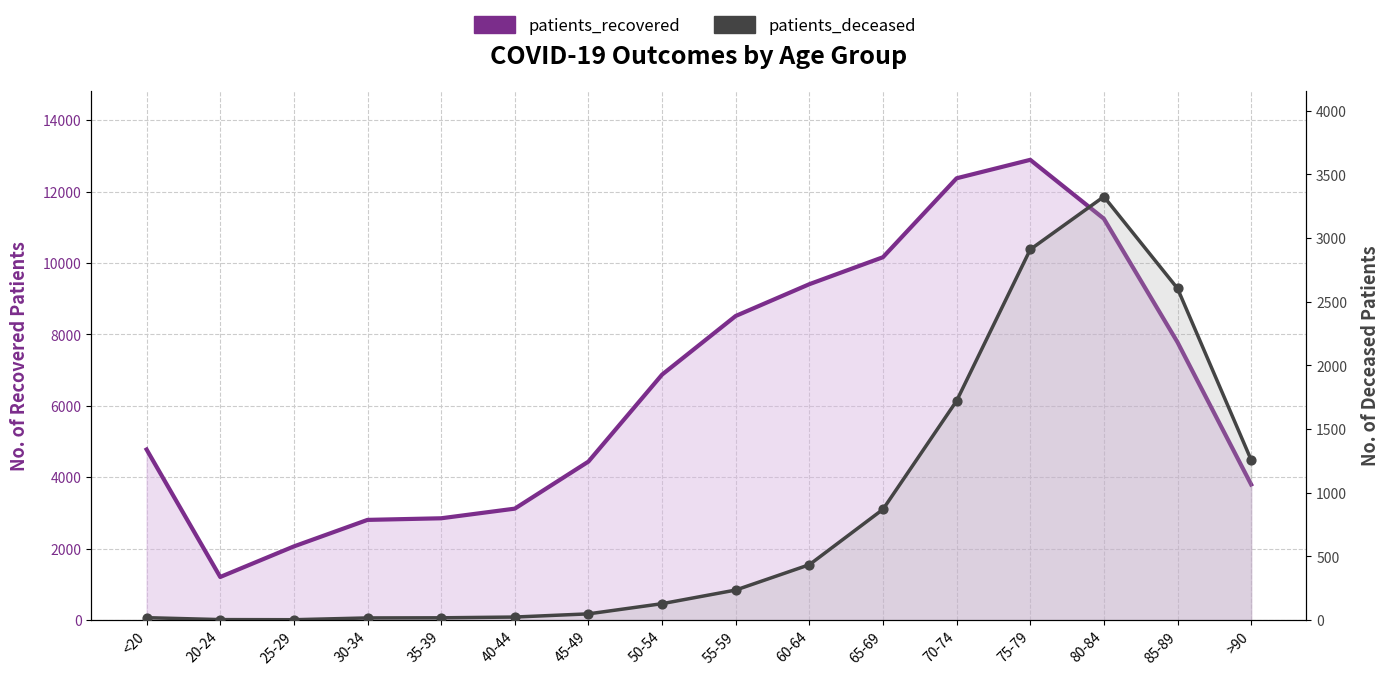

Which series has the largest Y range (max minus min)?

patients_recovered